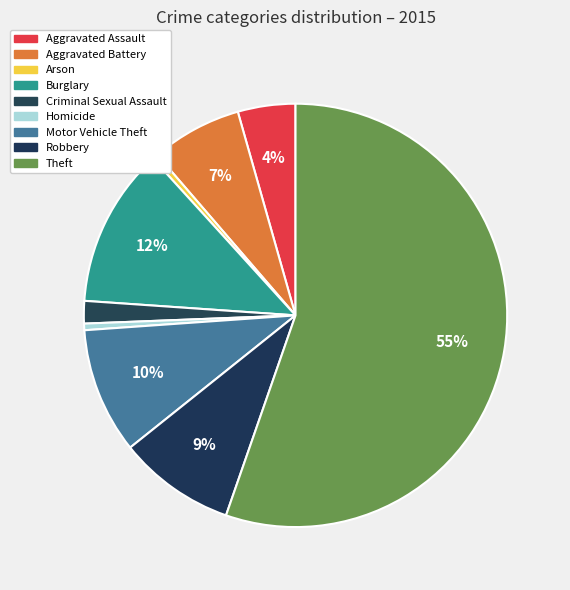

To the nearest percent, what portion does Motor Vehicle Theft represent?

10%